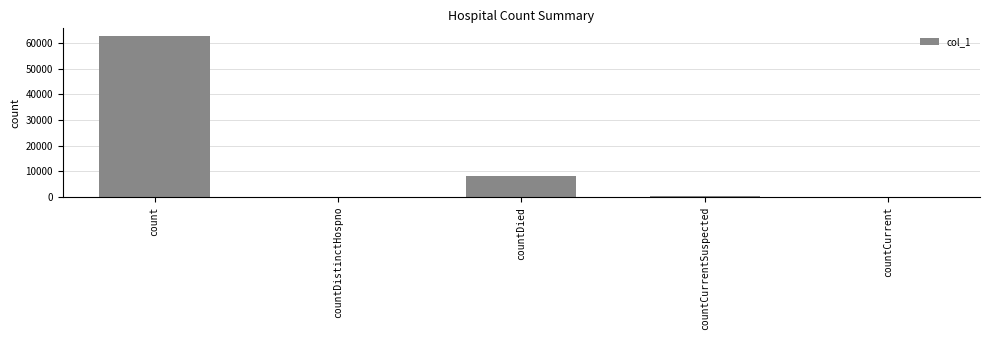

What is the average value?

14259